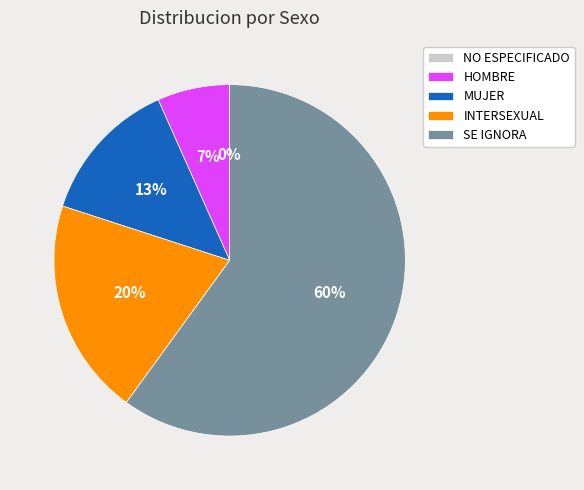

What is the ratio of the value at HOMBRE to the value at SE IGNORA?

0.1